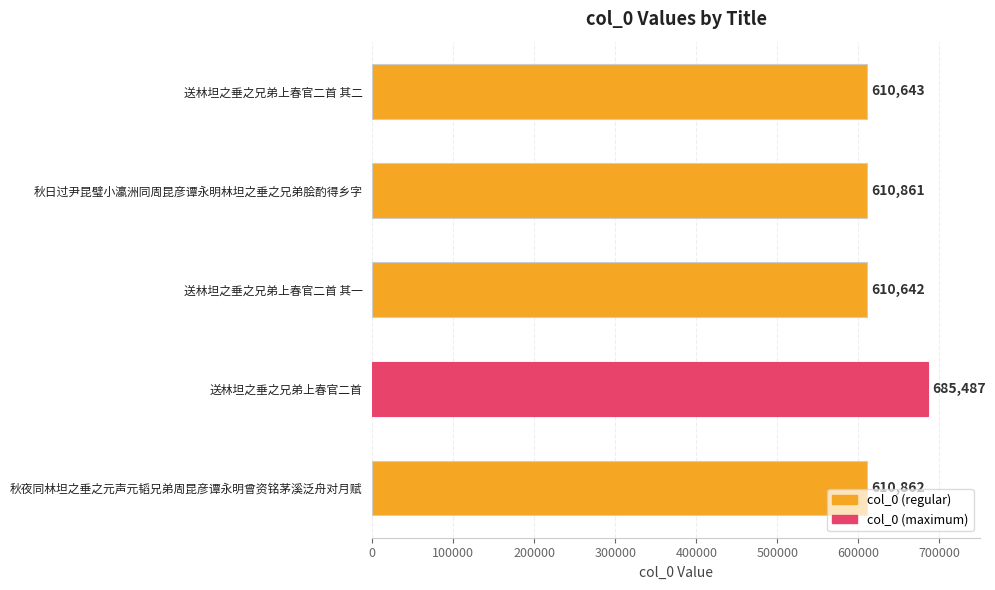

What is the difference between the maximum and second lowest values?

74844